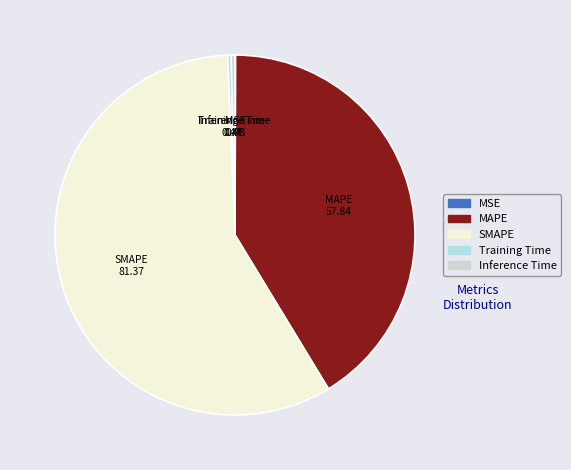

Does any single category account for the majority?

Yes